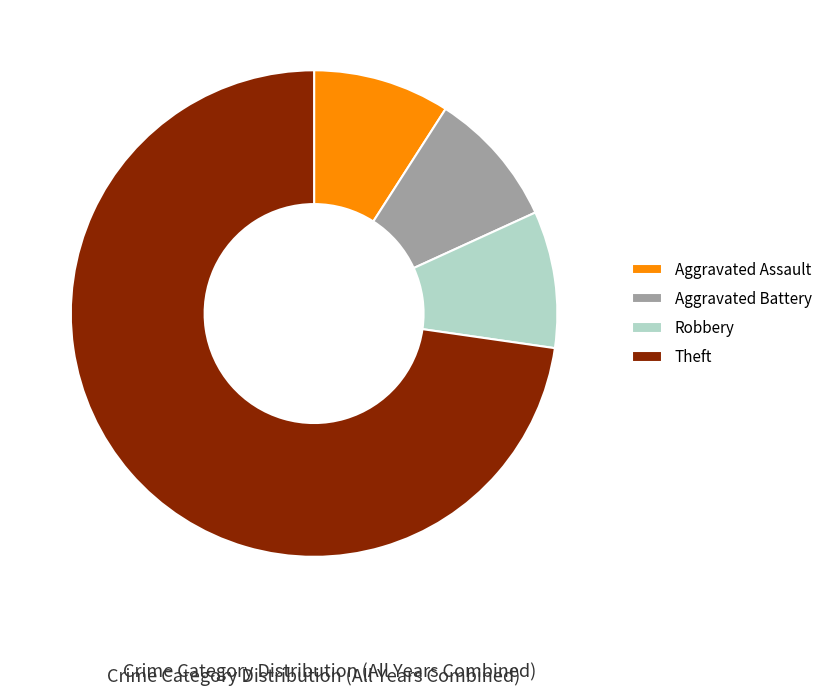

What is the largest slice in the pie chart?

Theft